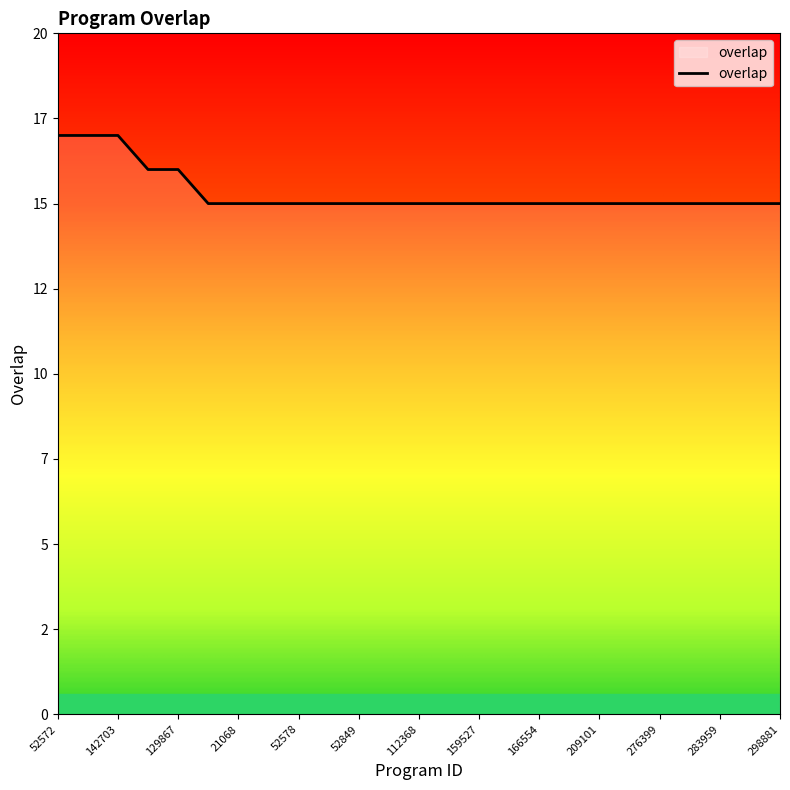

Is this an area chart (filled region under the line)?

Yes